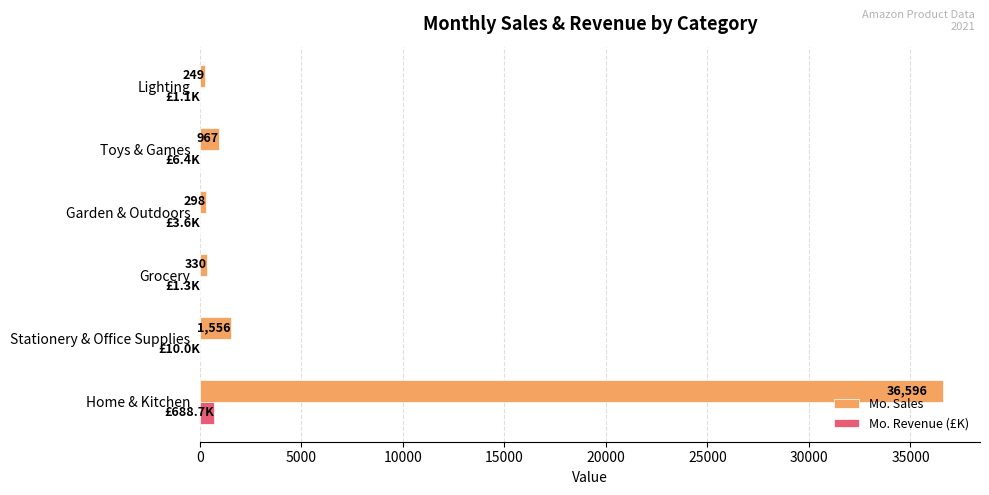

Which series changed the most between Garden & Outdoors and Lighting?

Mo. Sales